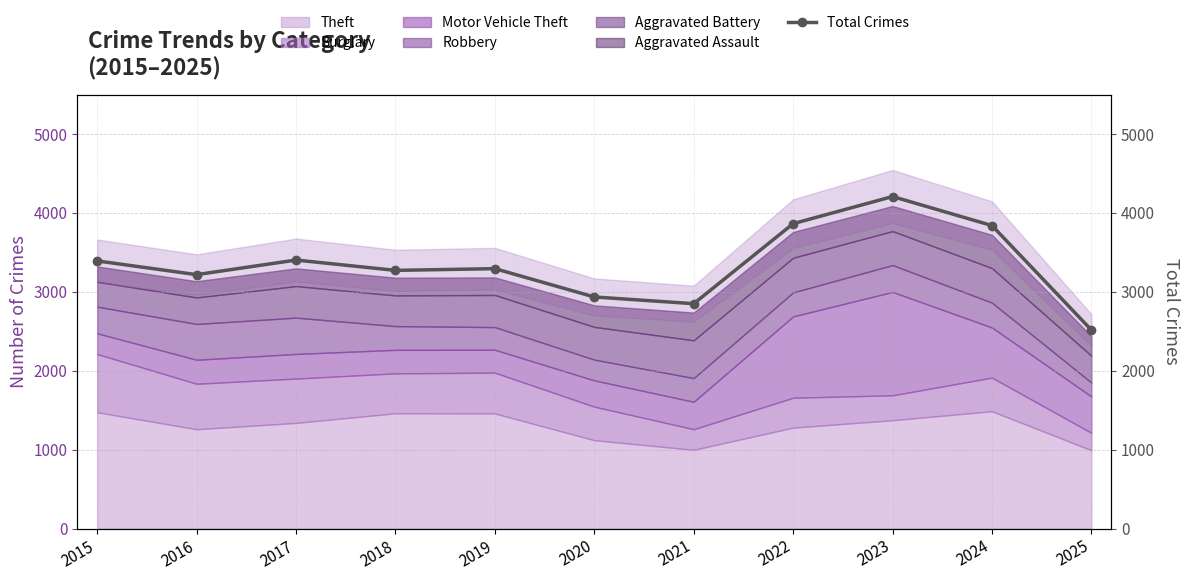

The value at 2022 is 3864. True or false?

True